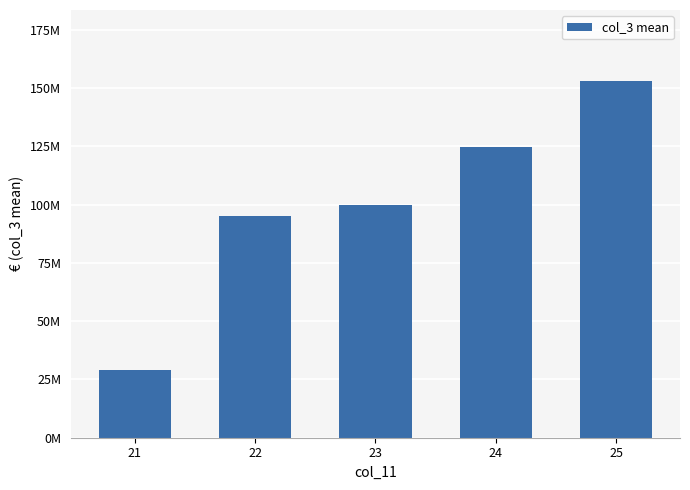

What is the sum of the values at 22 and 24?

219848115